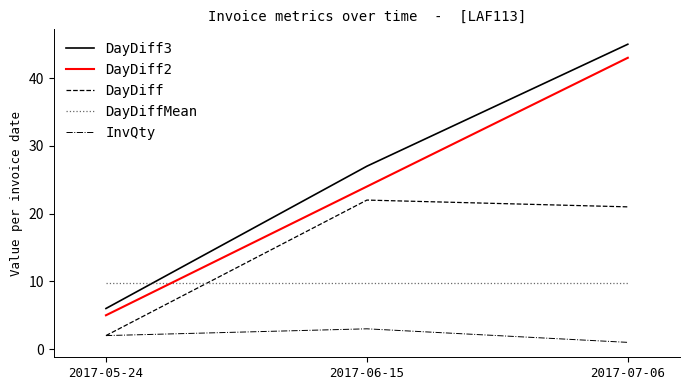

How many DayDiff2 values are between 5 and 43?

3